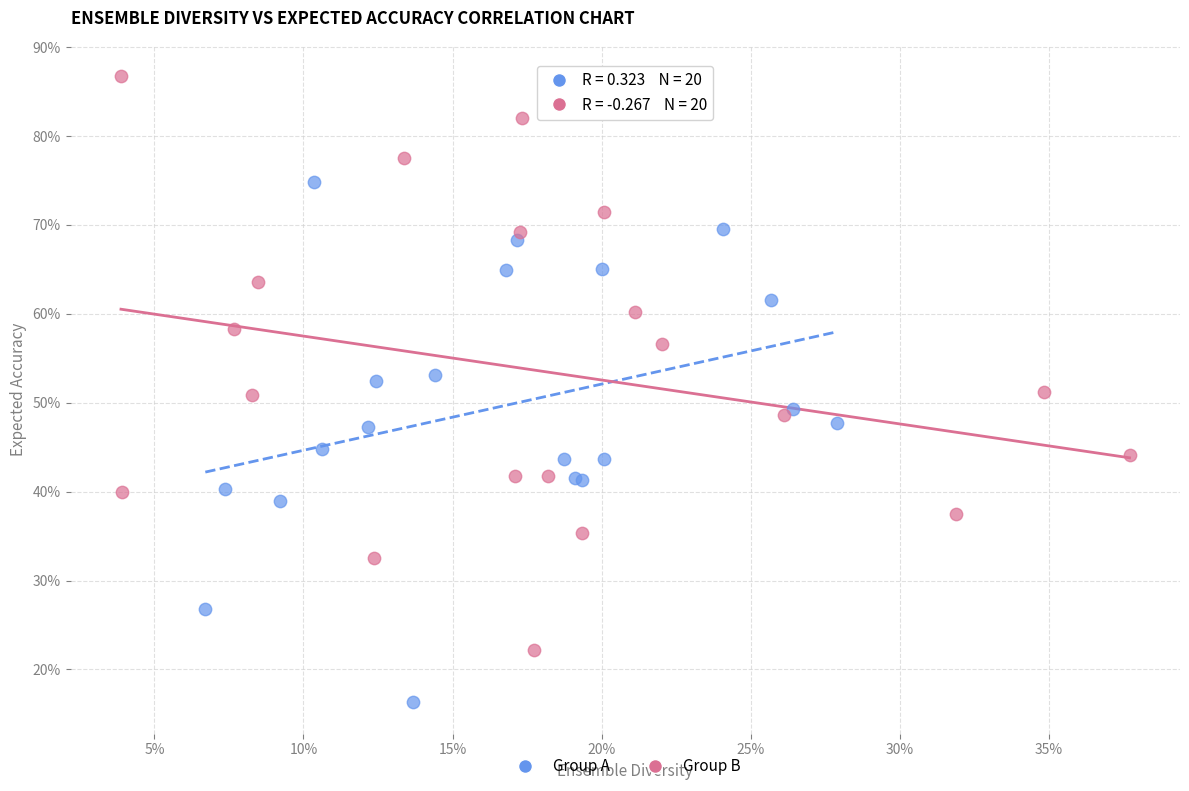

What are all the series names shown in the legend?

Group A, Group B